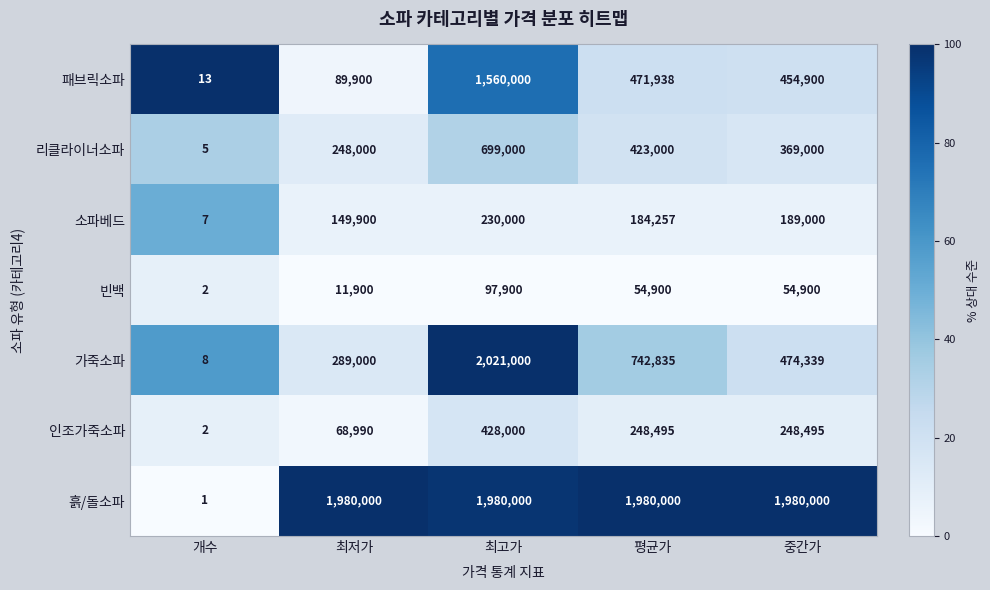

Which series has the widest spread of values?

가죽소파